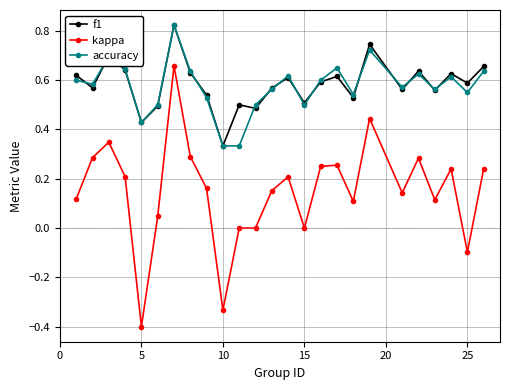

True or false: f1 and kappa intersect in this chart.

False